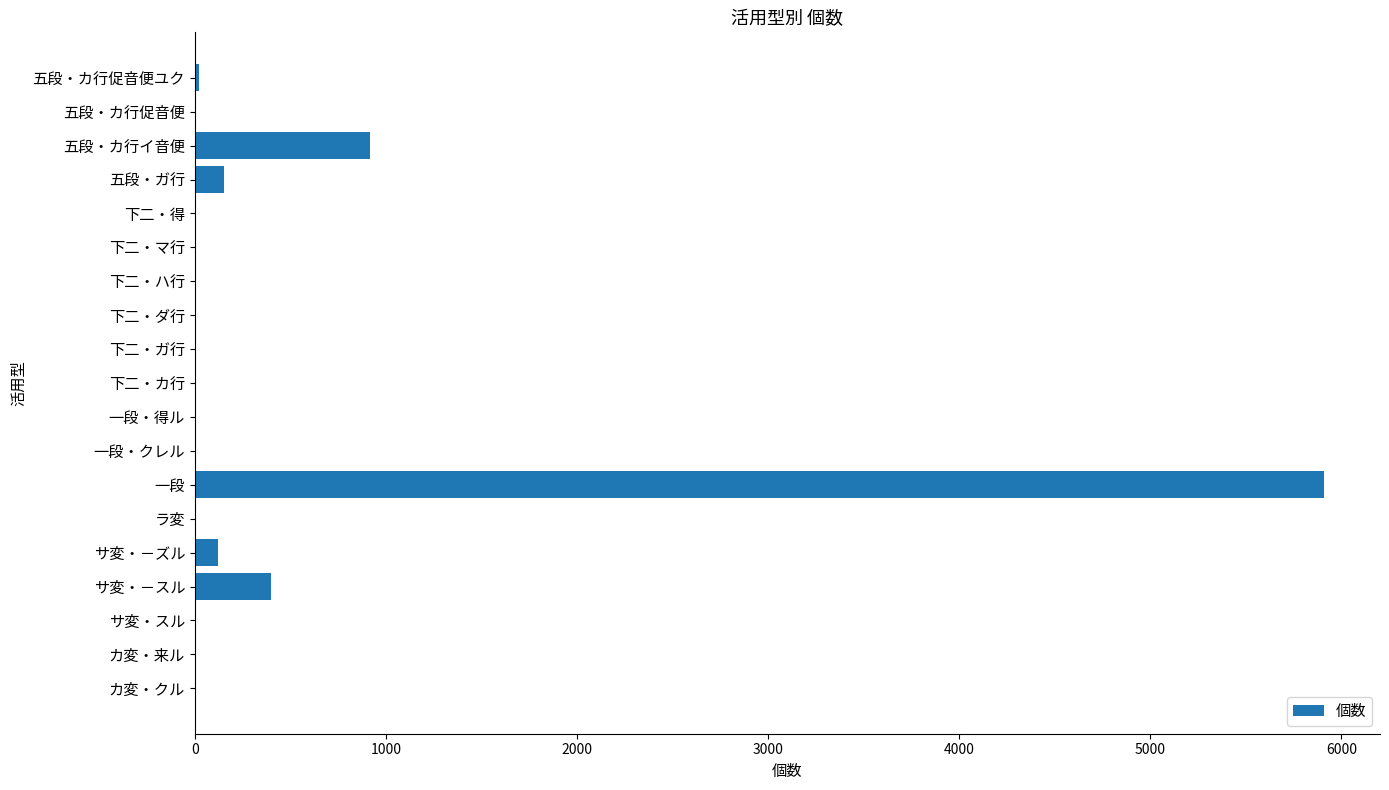

True or false: the data shows 155 at 五段・ガ行.

True